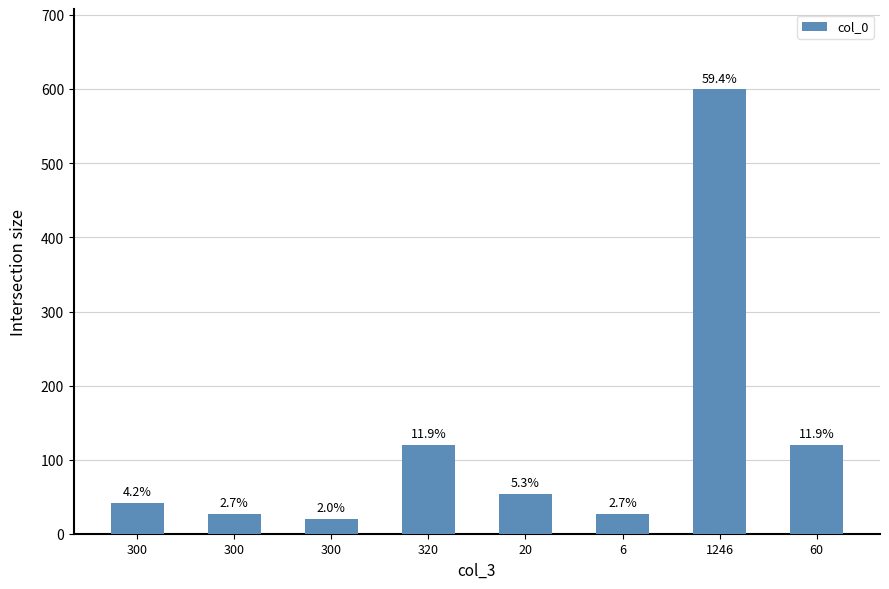

What is the label of the 3rd bar from the left?

300